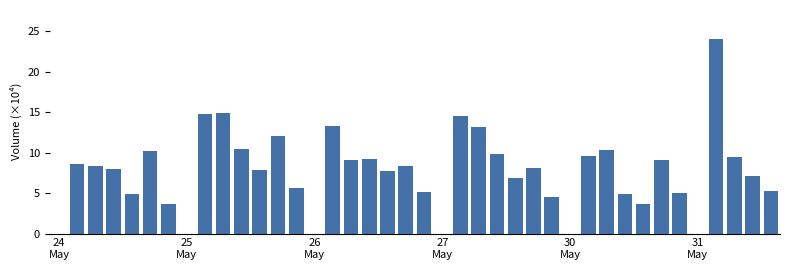

What is the maximum value shown in the chart?

24.0